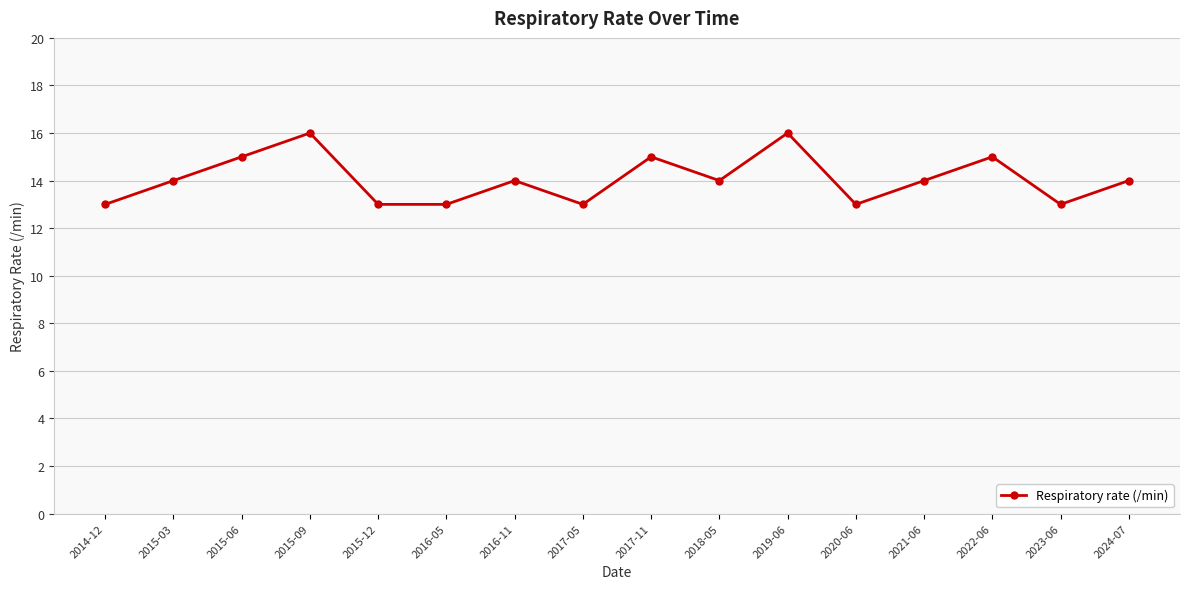

What is the label of the 5th point from the right?

2020-06